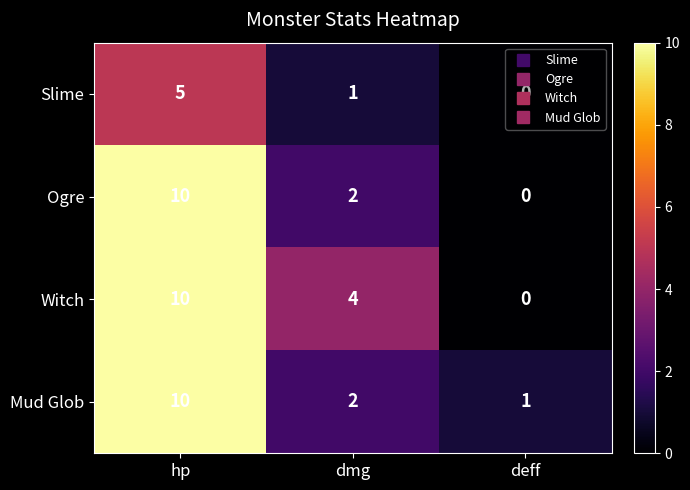

At which category is the sum across all series the highest?

hp